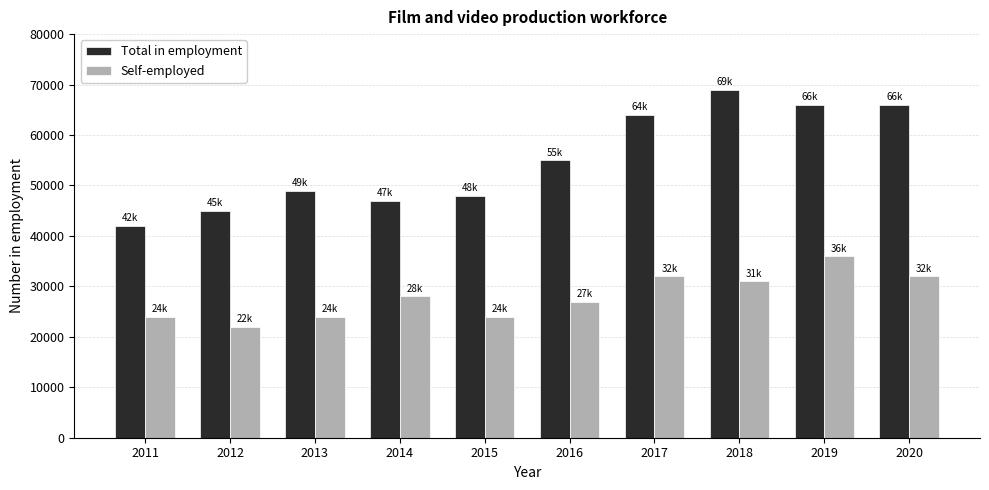

What are all the series names shown in the legend?

Total in employment, Self-employed